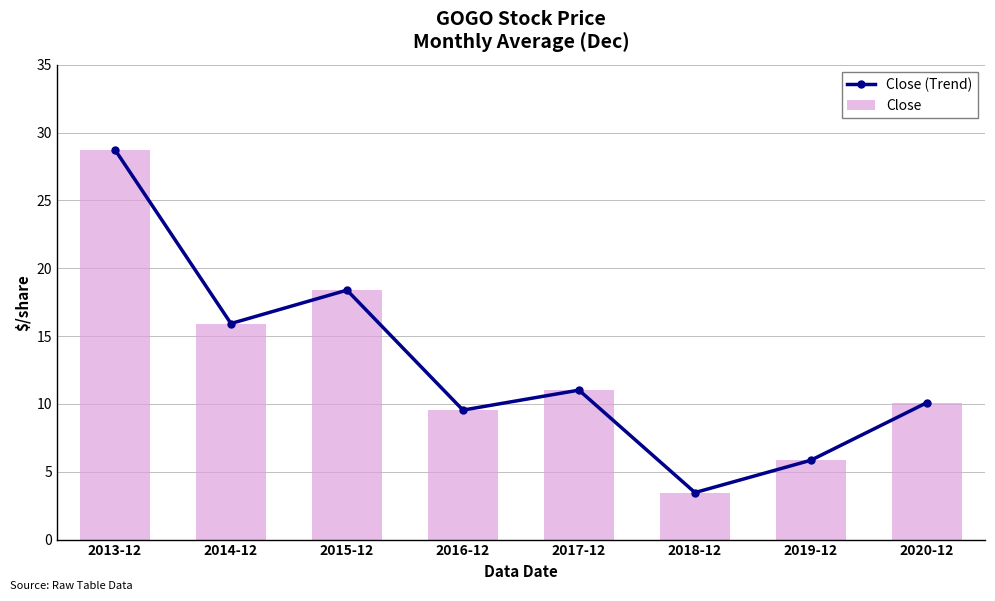

Reading left to right, extract all data points from this chart.

Close (Trend): 28.7	15.9	18.4	9.5	11.0	3.5	5.9	10.1
Close: 28.7	15.9	18.4	9.5	11.0	3.5	5.9	10.1